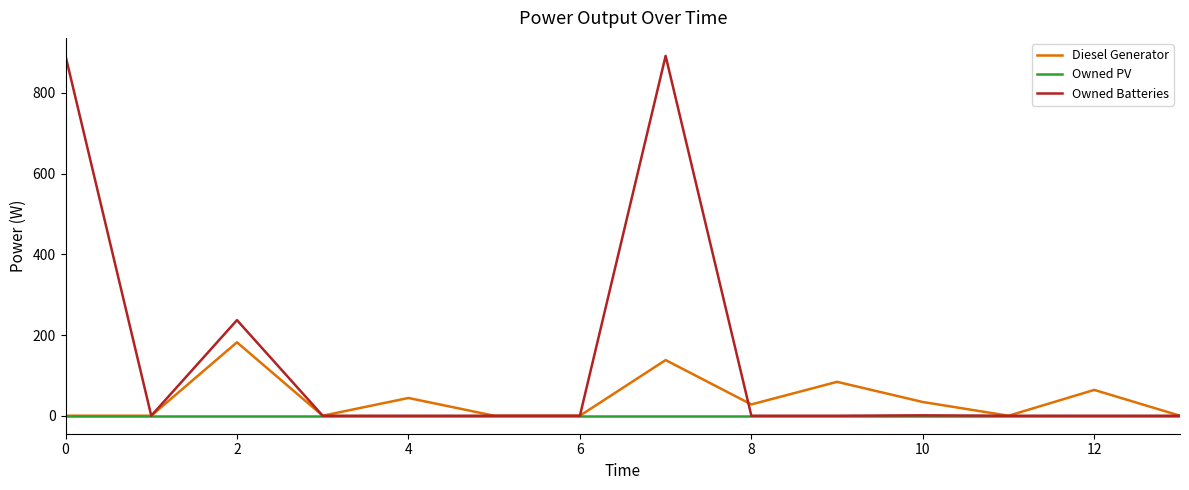

What is the maximum value shown in the chart?

892